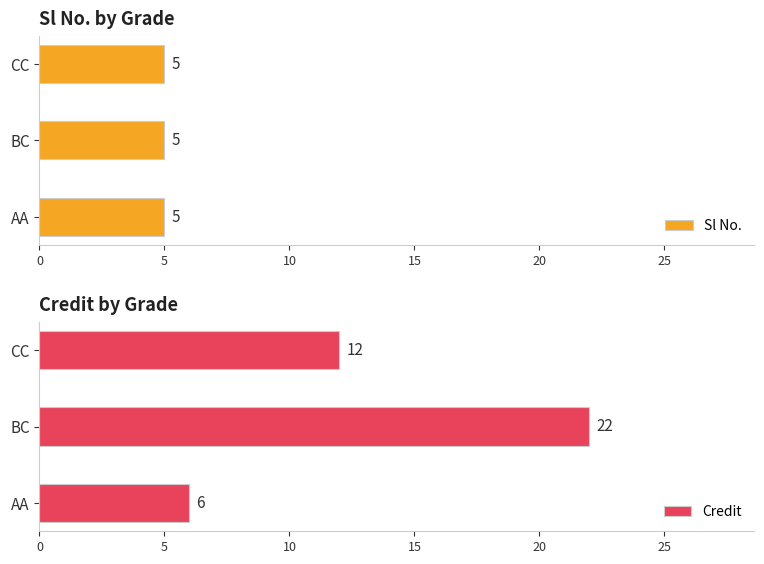

Which series has the widest spread of values?

Credit